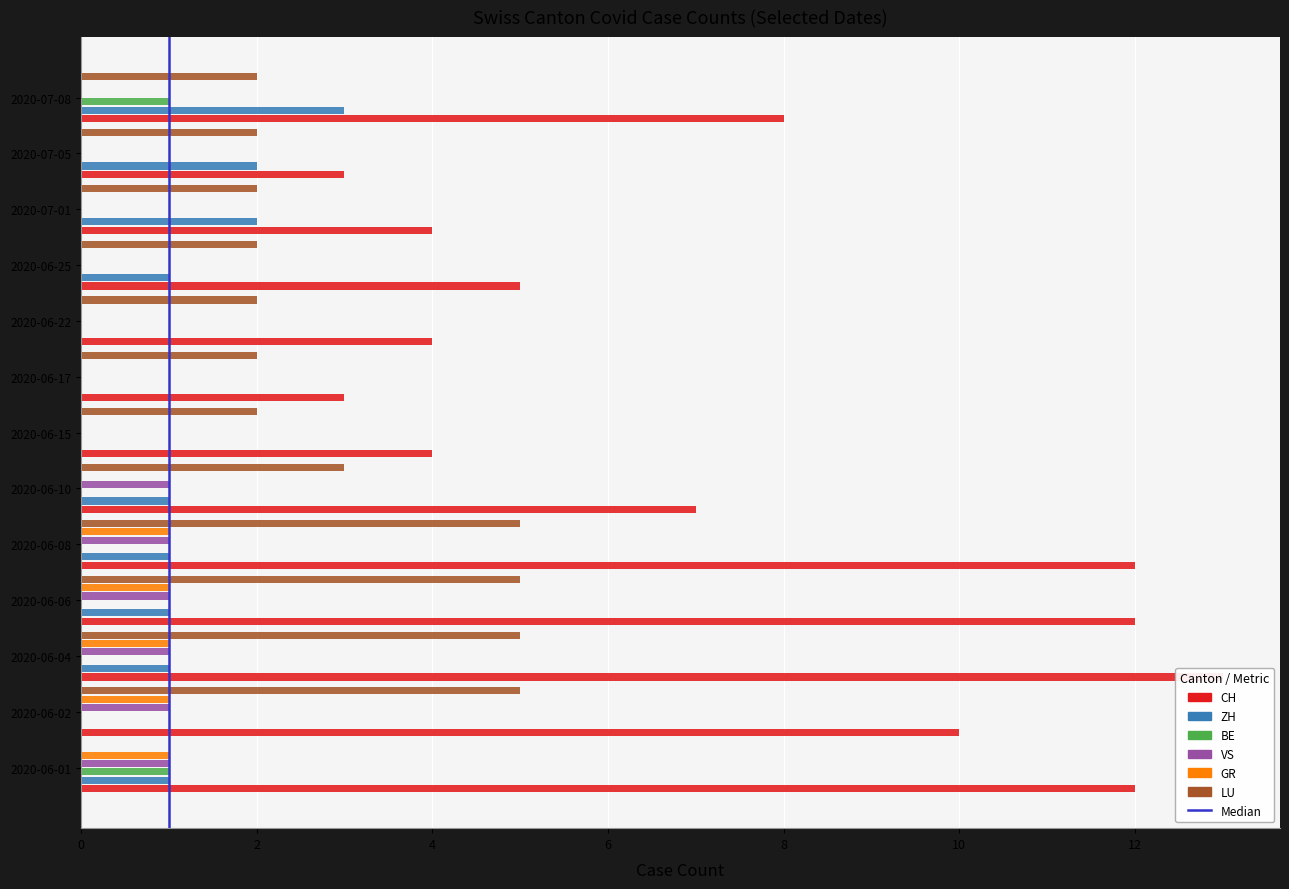

Does the chart contain stacked bars?

No